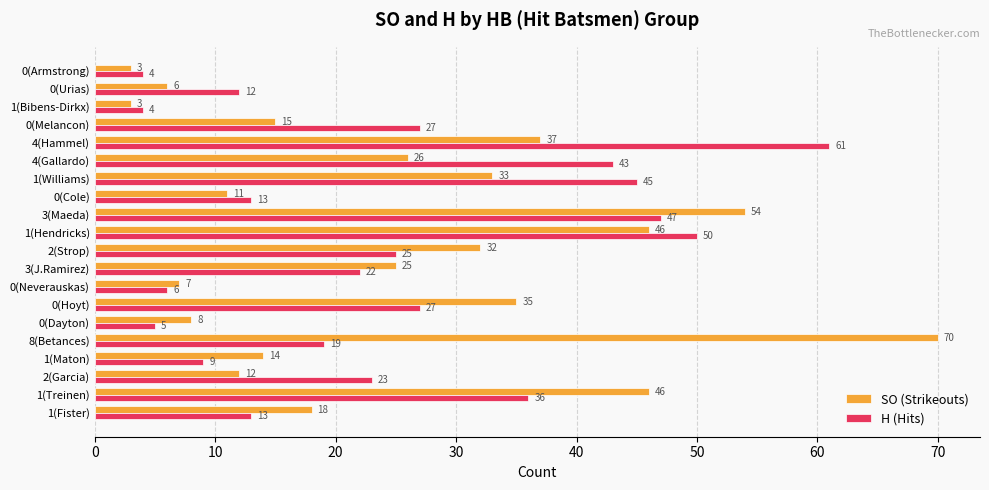

Is it true that SO (Strikeouts) equals 13 at 0(Dayton)?

False